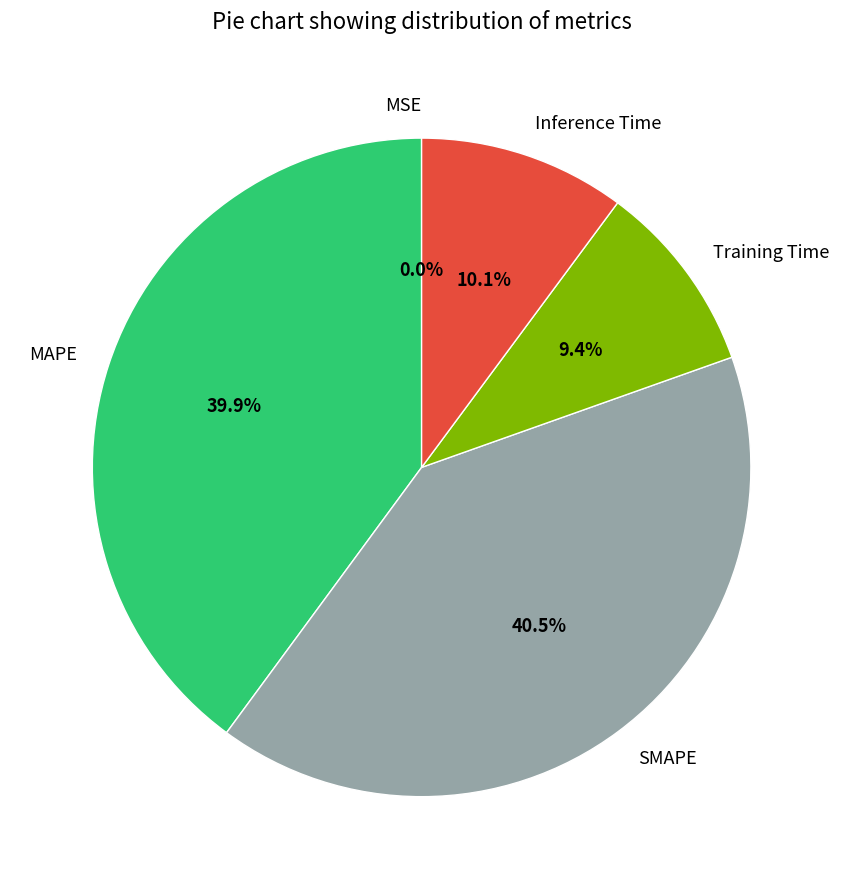

What is the largest slice in the pie chart?

SMAPE